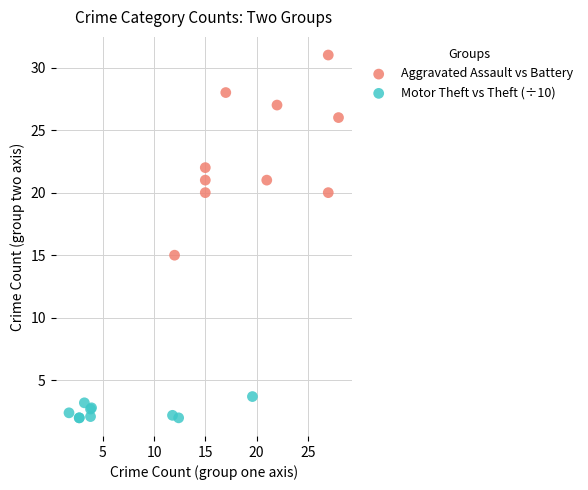

Which series contains the highest Y value?

Aggravated Assault vs Battery